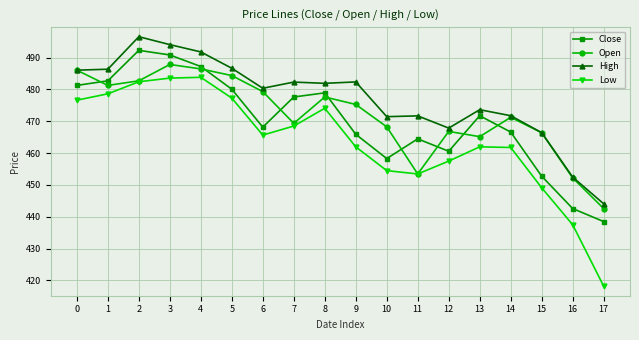

Which series has the largest total across all categories?

High